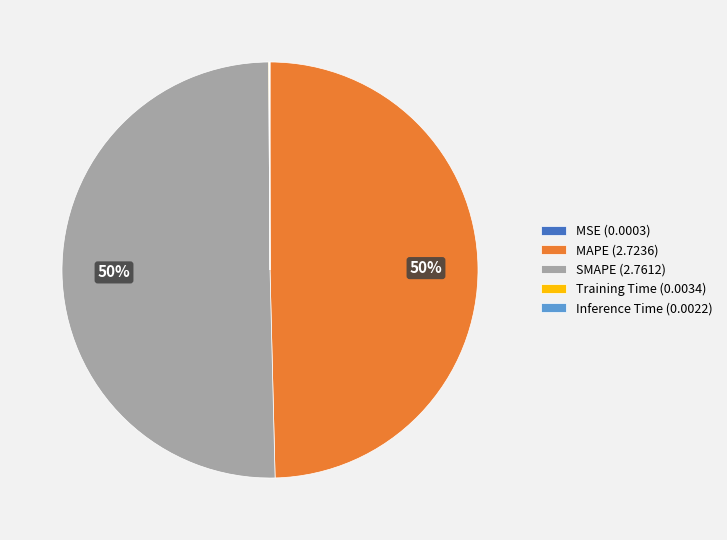

The SMAPE (2.7612) slice represents 50% of the pie. True or false?

True